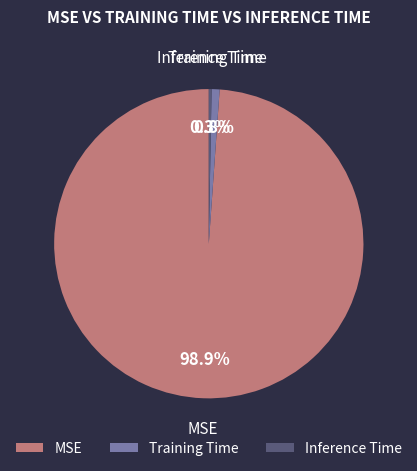

Combined, what portion of the pie is Inference Time and MSE?

99.2%